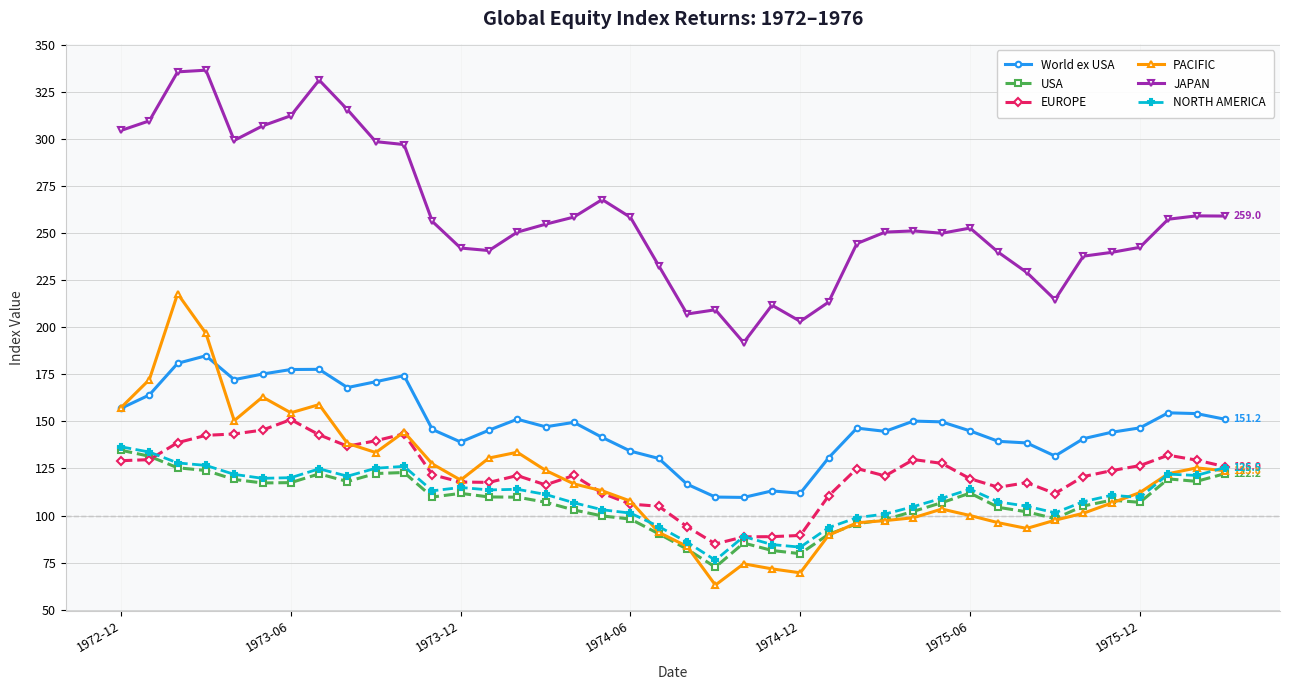

What is the sum of all JAPAN values?

10371.1